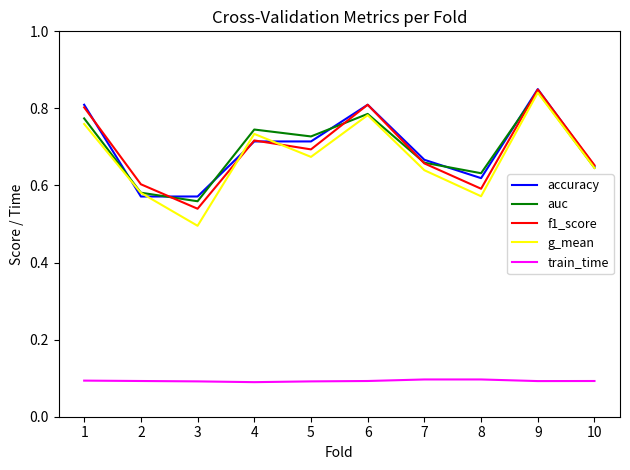

Is it true that auc equals 0.3 at 2?

False